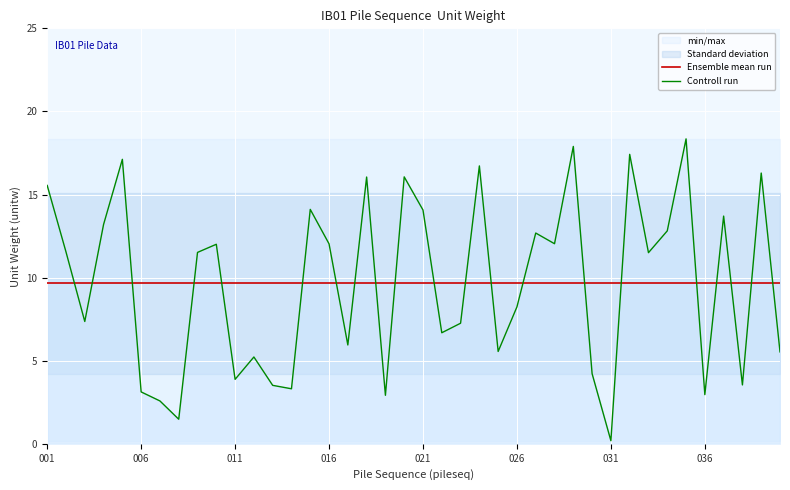

What is the difference between the maximum and minimum values in the Controll run series?

18.2